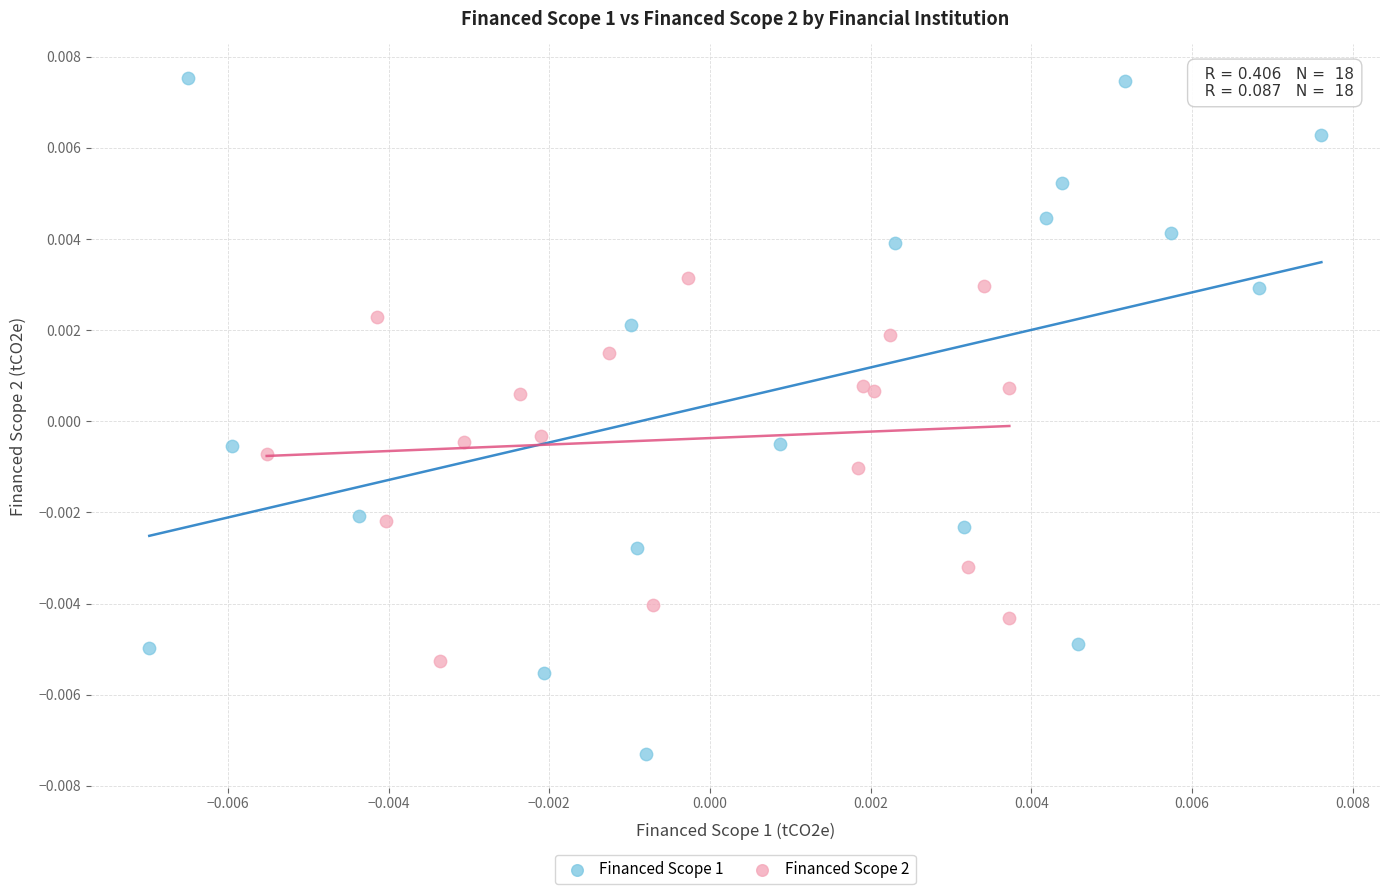

Which series has the widest spread of Y values?

Financed Scope 1